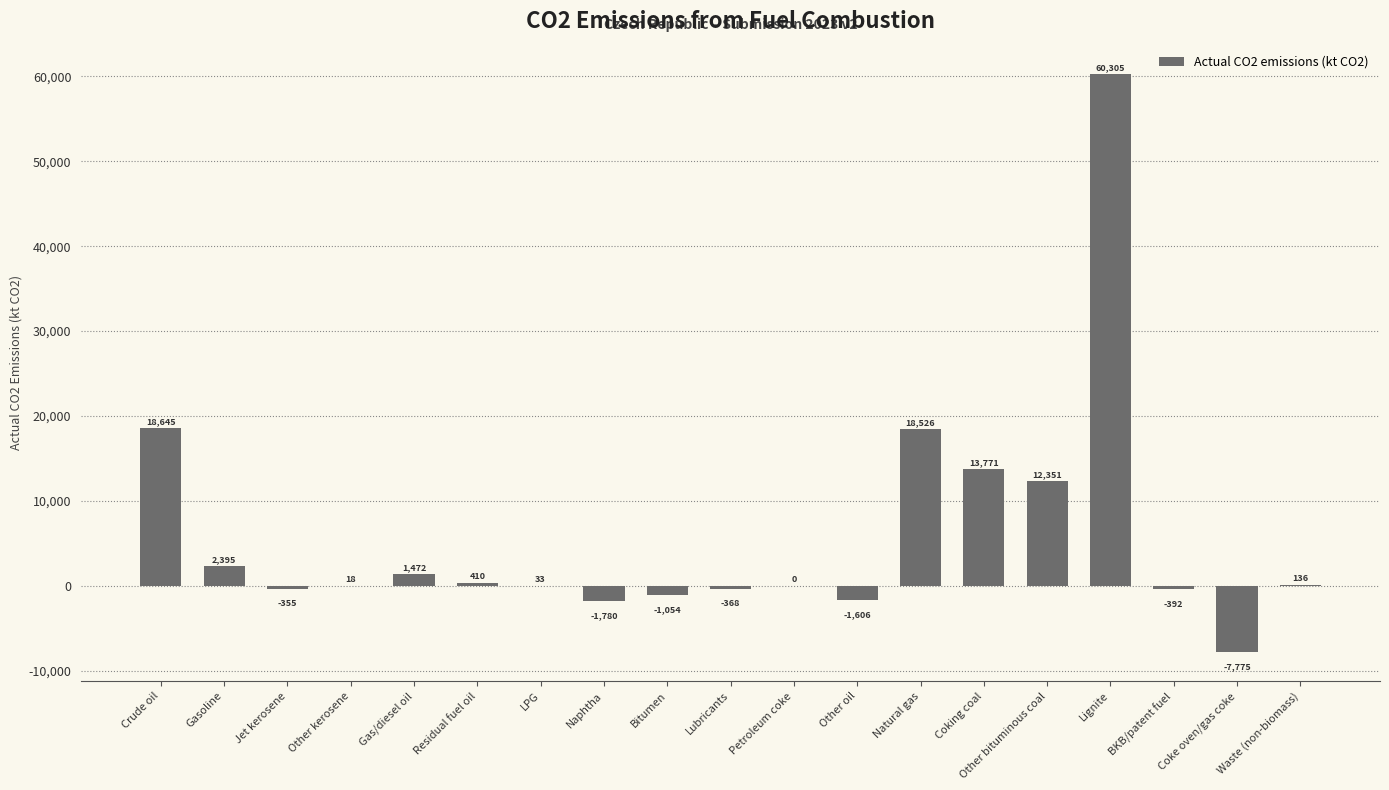

What is the average value?

6038.4